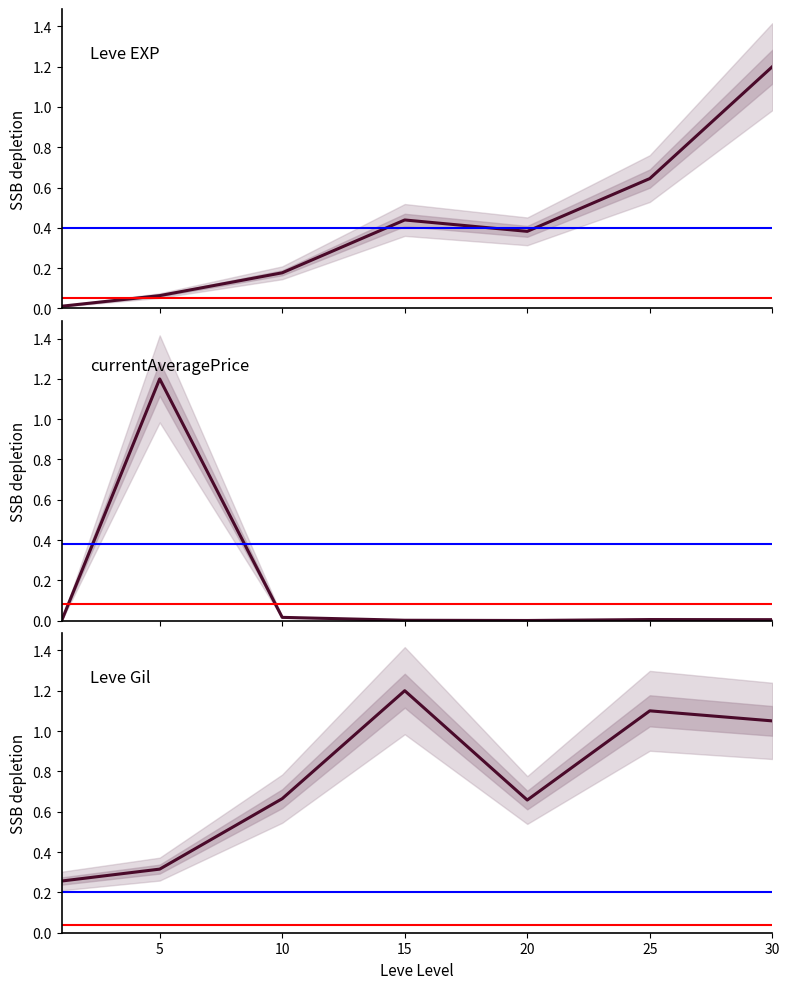

What is the value of the currentAveragePrice point at the 2nd from the left?

1.2